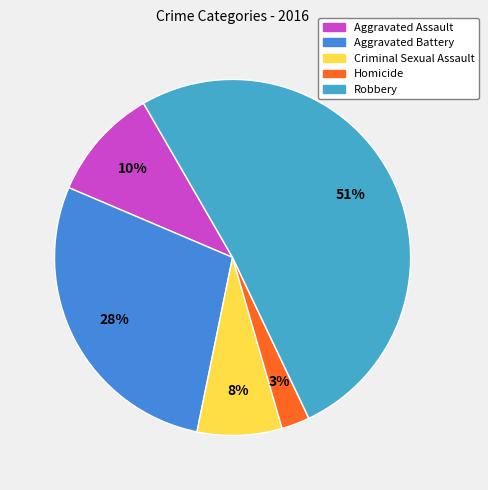

To the nearest percent, what is the average slice percentage?

20%